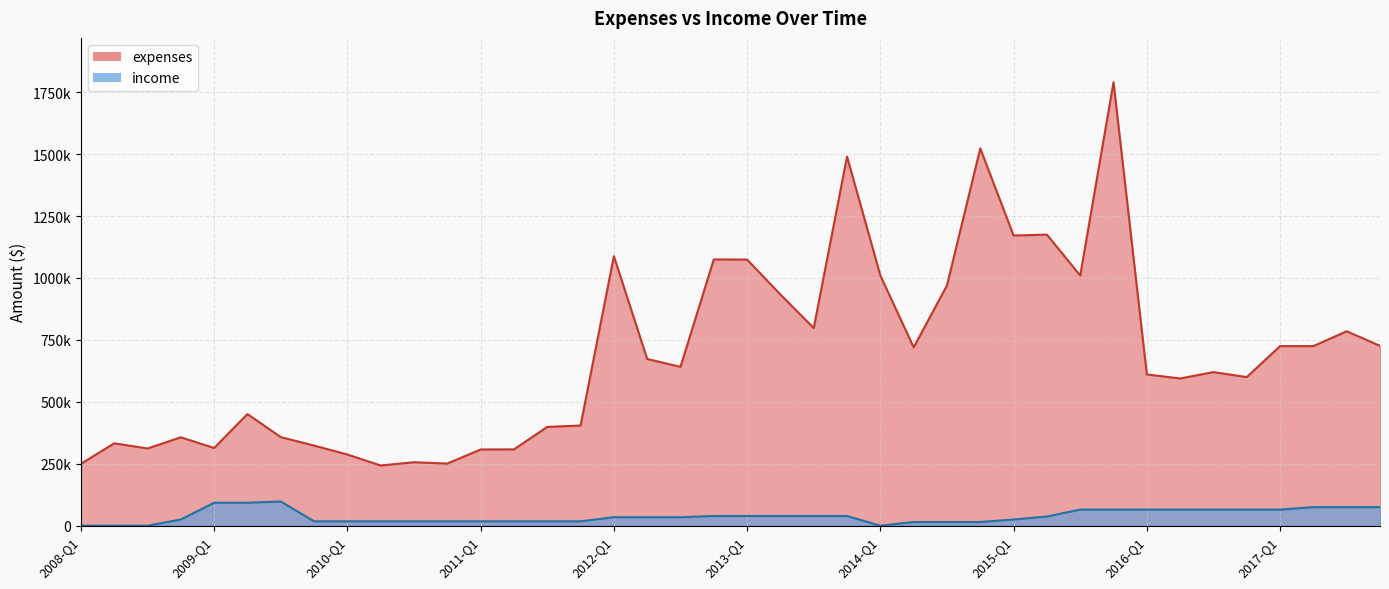

At which category does the chart reach its peak across all series?

2015-Q4